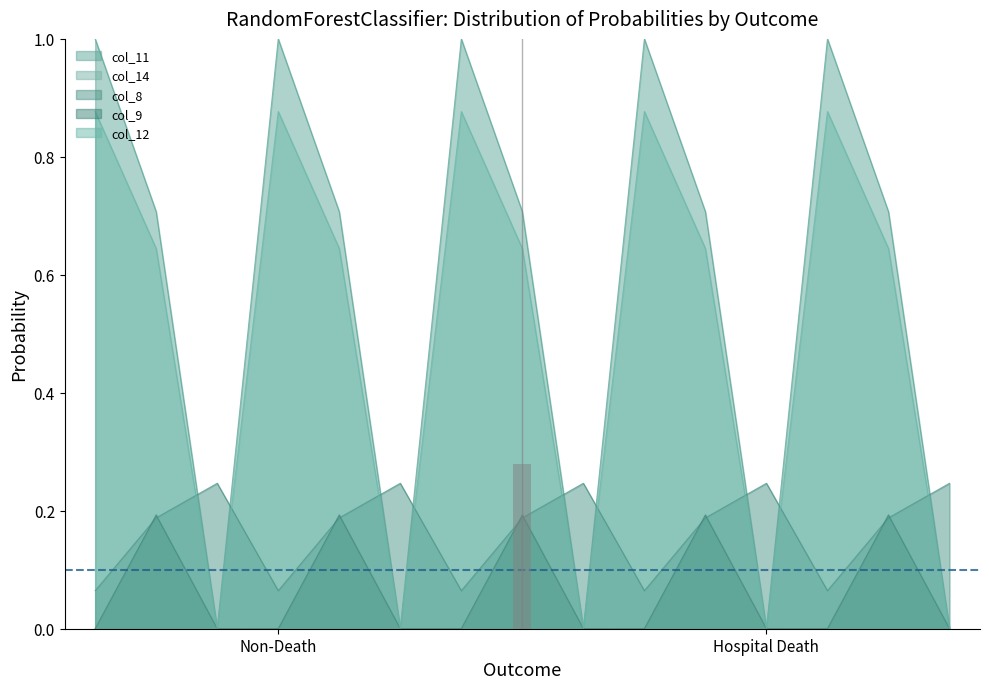

How many times do col_8 and col_9 cross each other?

10